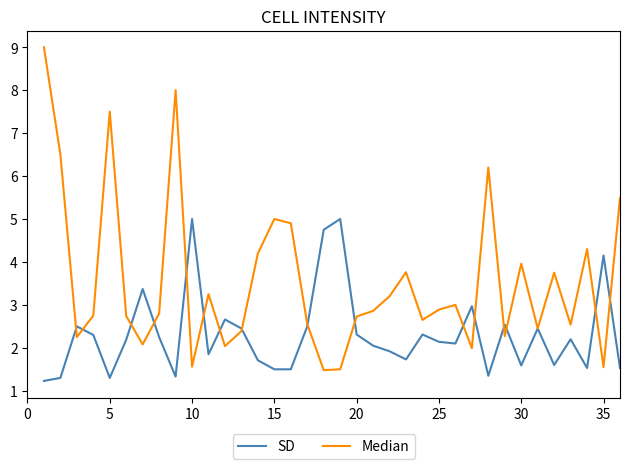

How many interior local peaks does the Median series have?

10